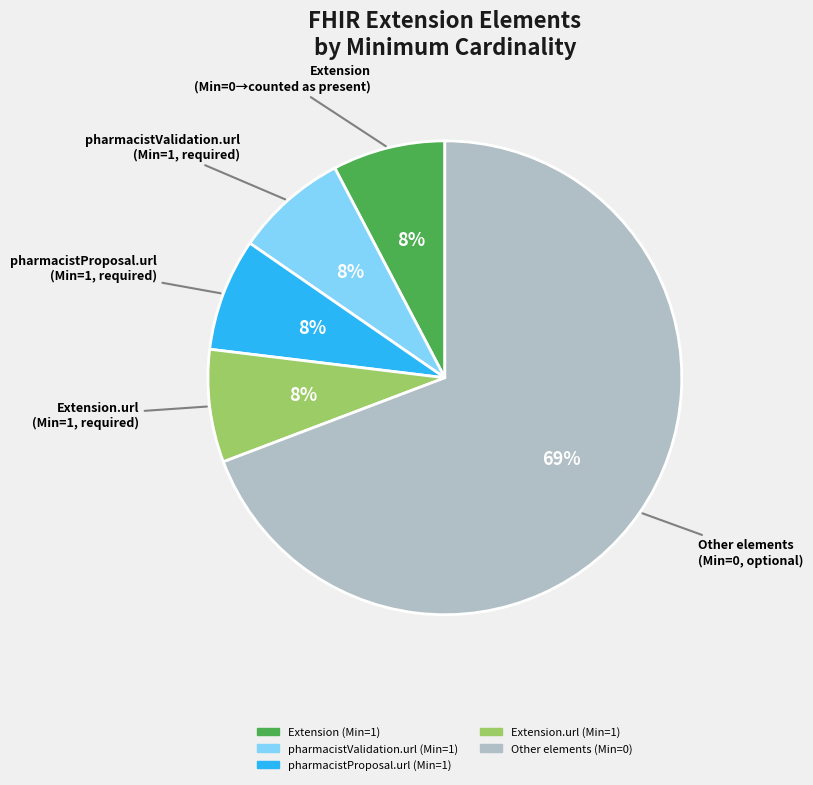

To the nearest percent, what is the average slice percentage?

20%